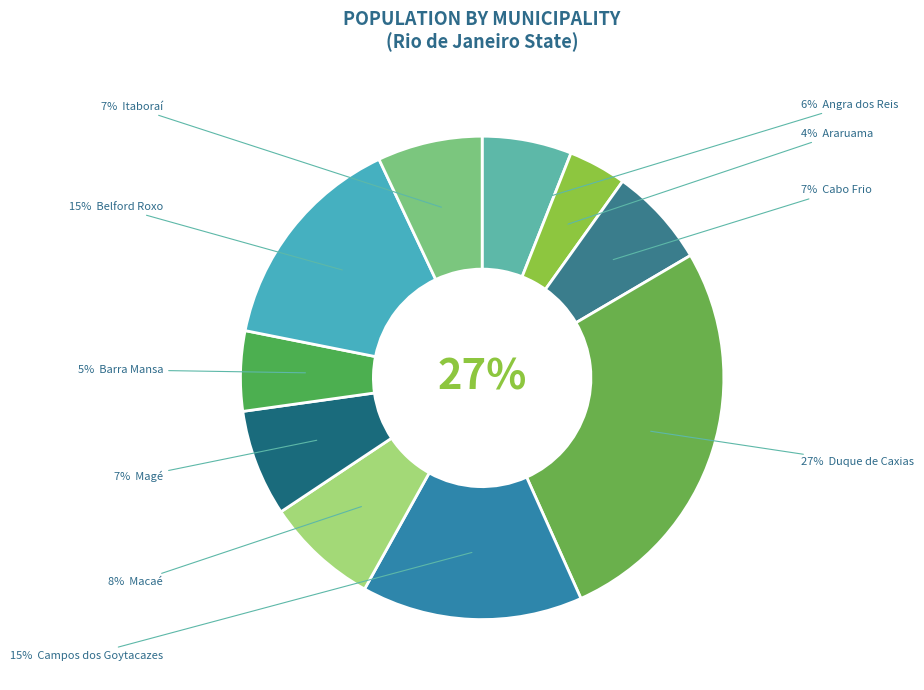

To the nearest percent, what percentage of the pie is Belford Roxo?

15%